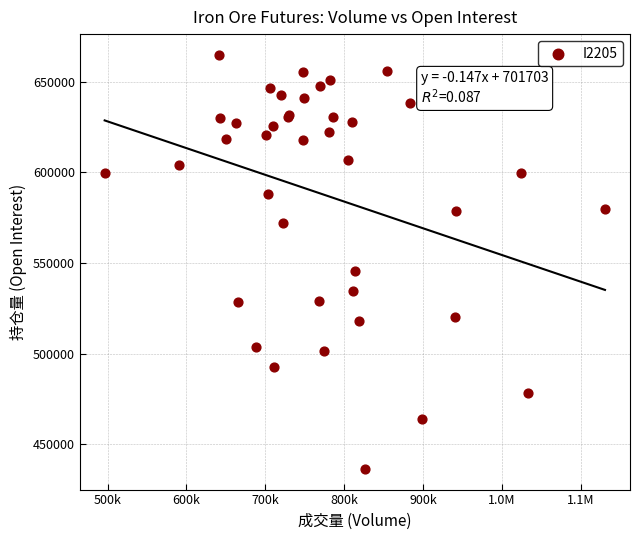

What Y value in the scatter plot is closest to 550672?

545842